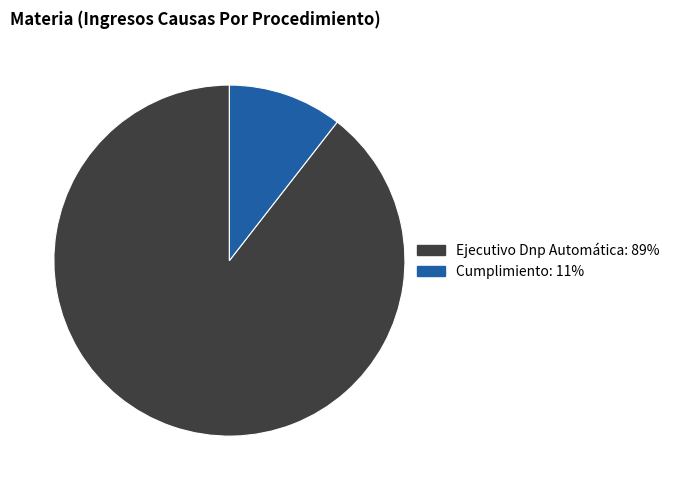

Is there any slice that represents more than half of the pie?

Yes